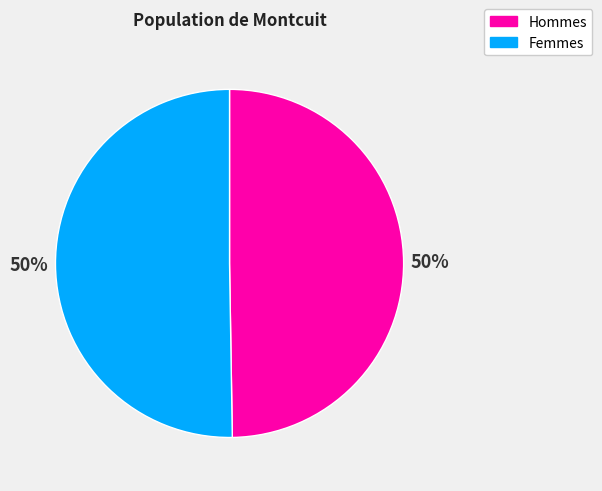

To the nearest percent, what is the average slice percentage?

50%